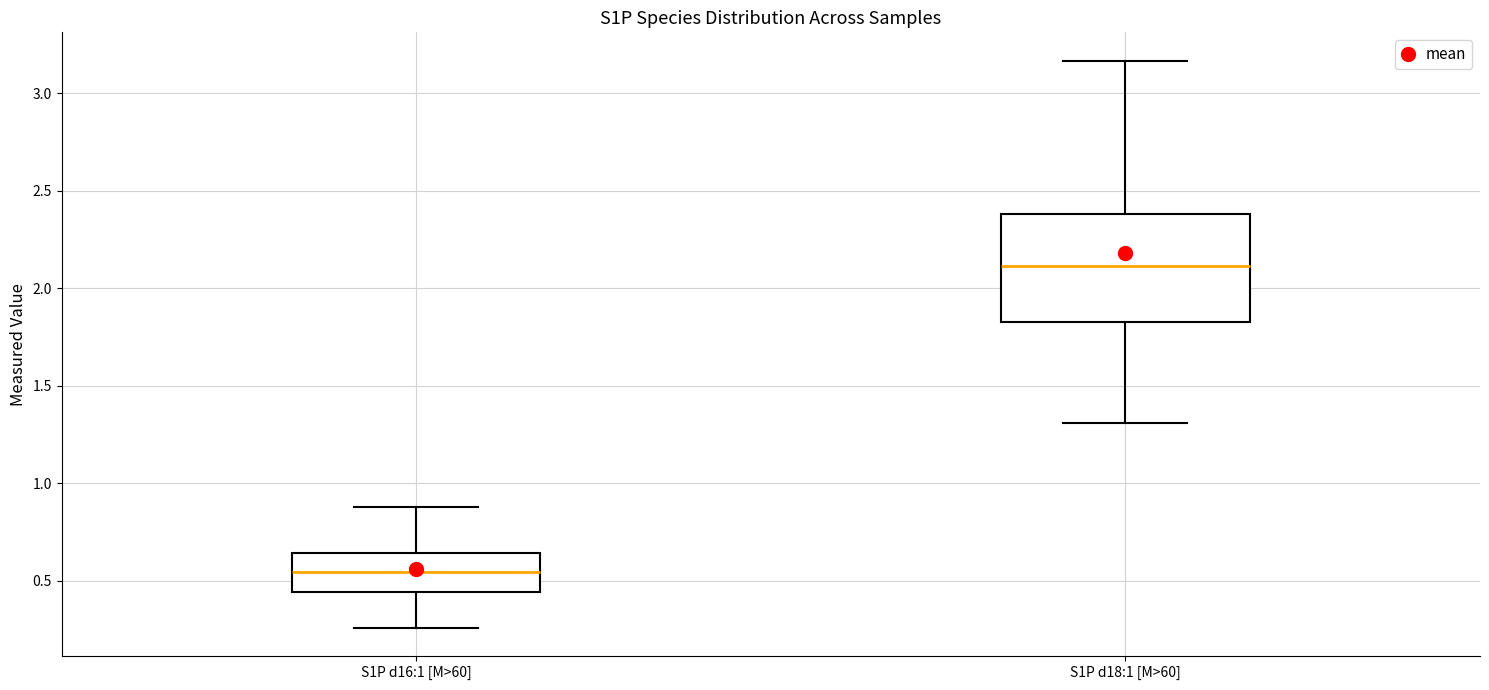

Reading left to right, read every box against the y-axis: the position of its median line, the range the box covers, and the ends of its whiskers. The values are not printed on the chart, so give them approximately, as read against the axis.

S1P d16:1 [M>60]: median 0.55, box 0.45 to 0.65, whiskers 0.25 to 0.90
S1P d18:1 [M>60]: median 2.10, box 1.85 to 2.40, whiskers 1.30 to 3.15